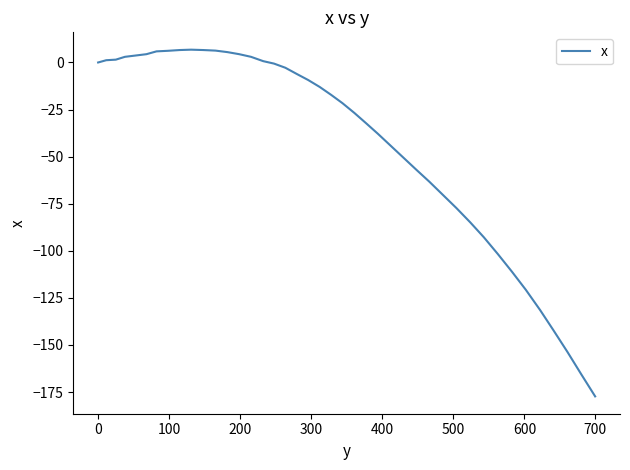

What is the smallest value displayed?

-177.3